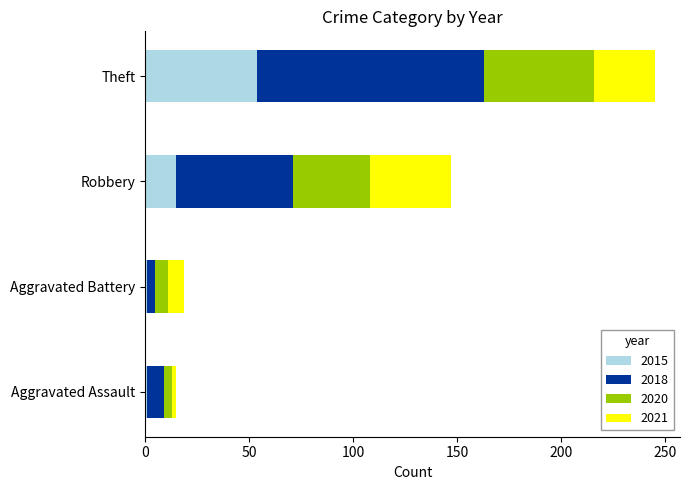

What is the sum of all 2015 values?

71